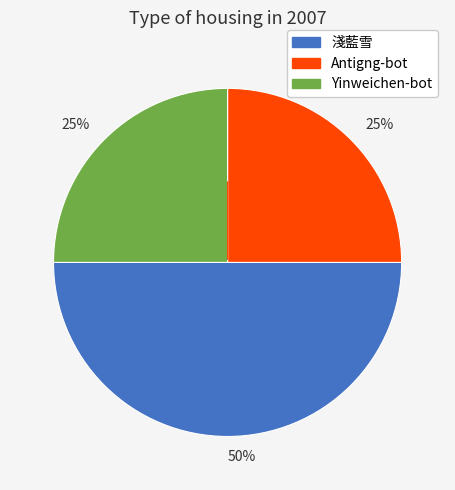

To the nearest percent, what is the difference between the largest and smallest slice percentages?

25%